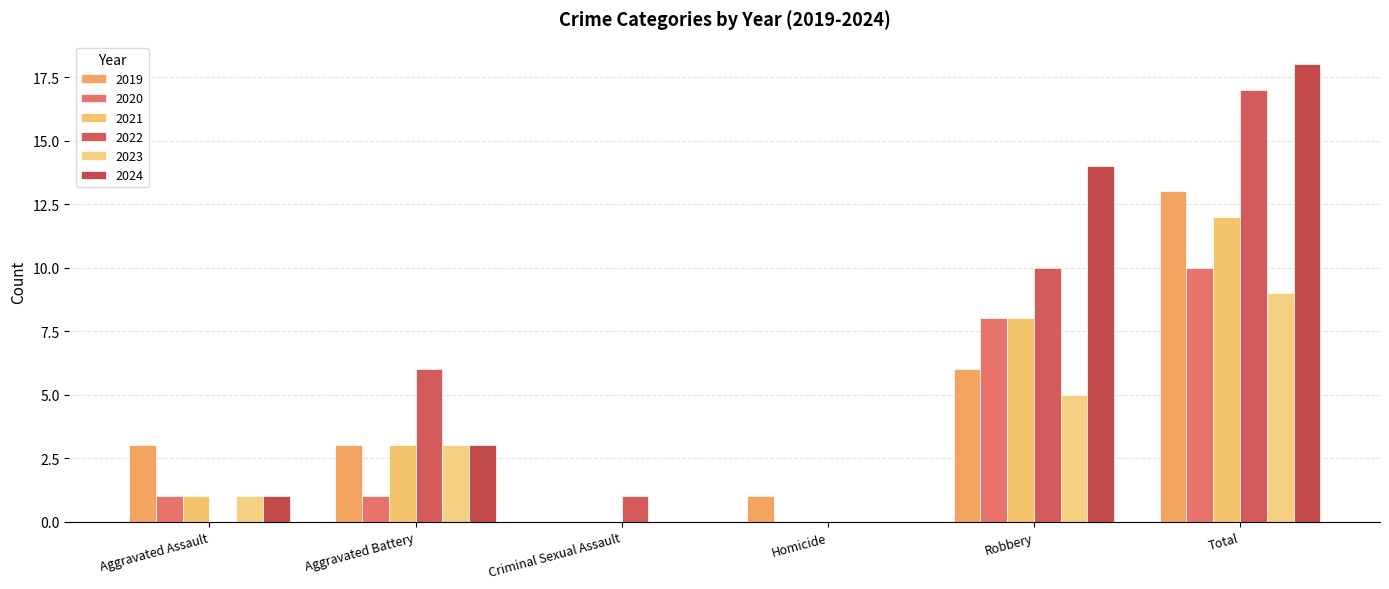

How many series are shown in this chart?

6